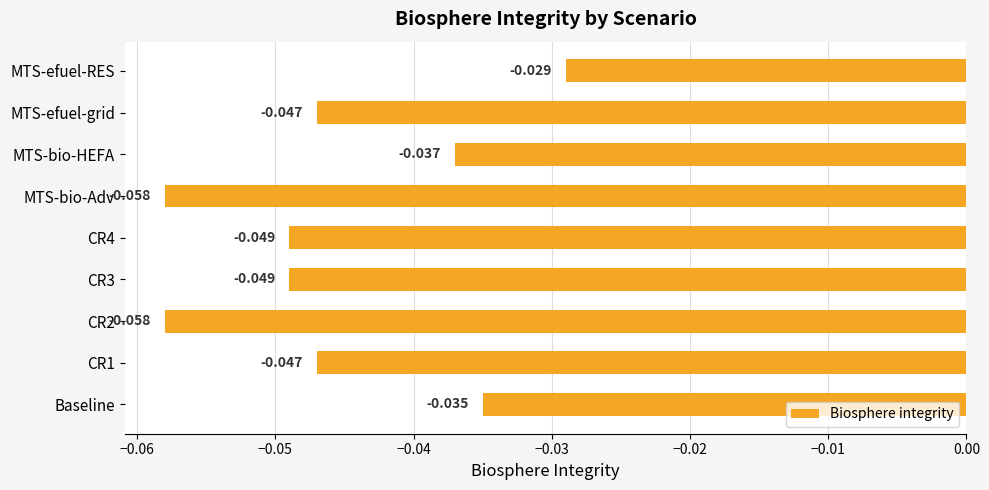

Which category has the highest value across all series?

MTS-efuel-RES